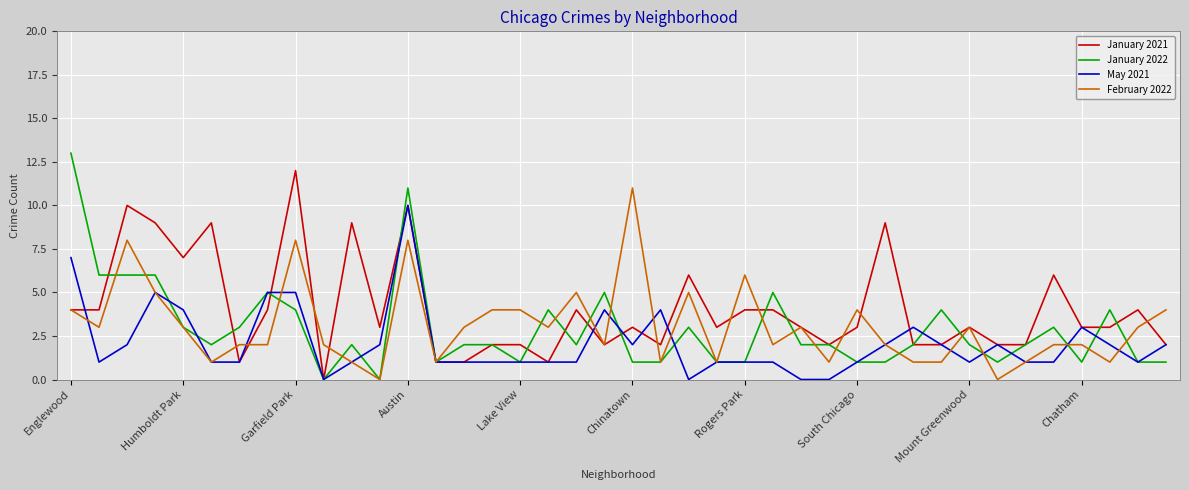

Which series has the largest range (max minus min)?

January 2022